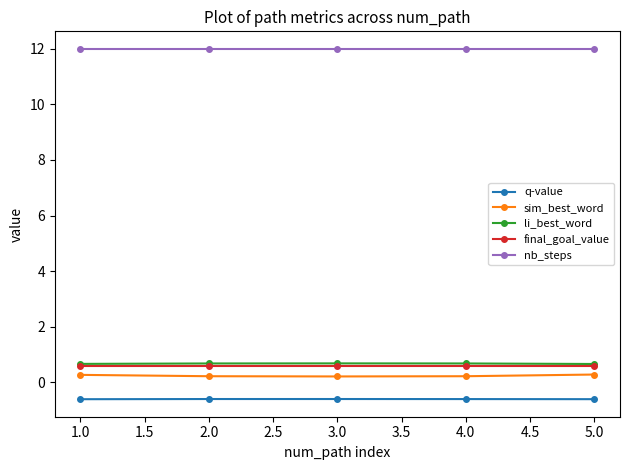

What is the value of the nb_steps point at the 3rd from the left?

12.0